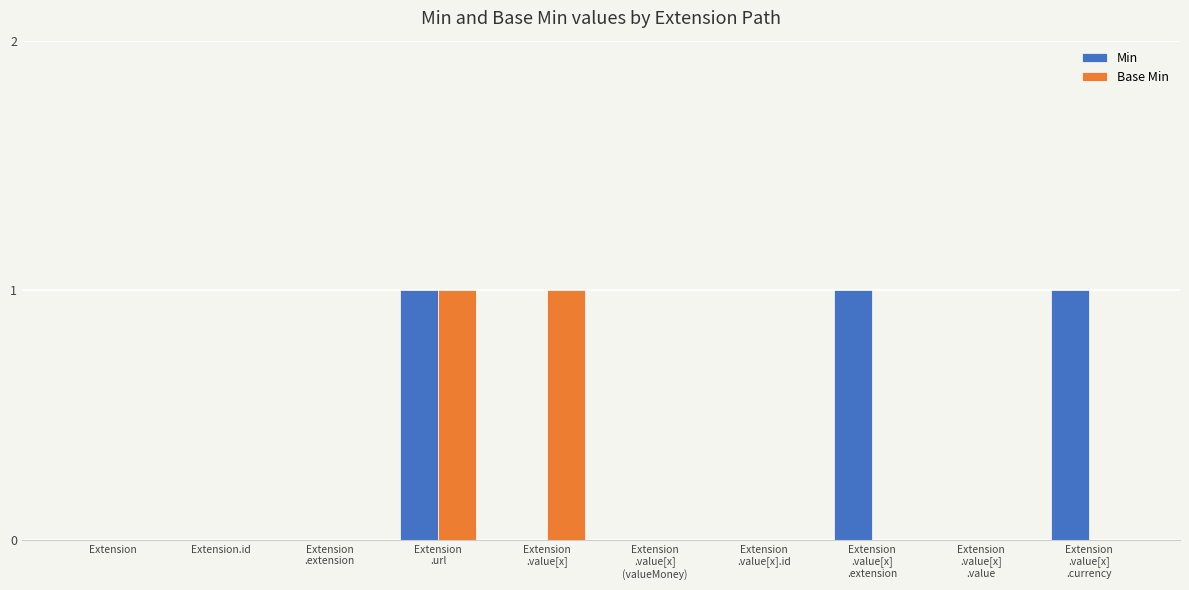

Is it true that Min equals 1 at Extension
.value[x]?

False